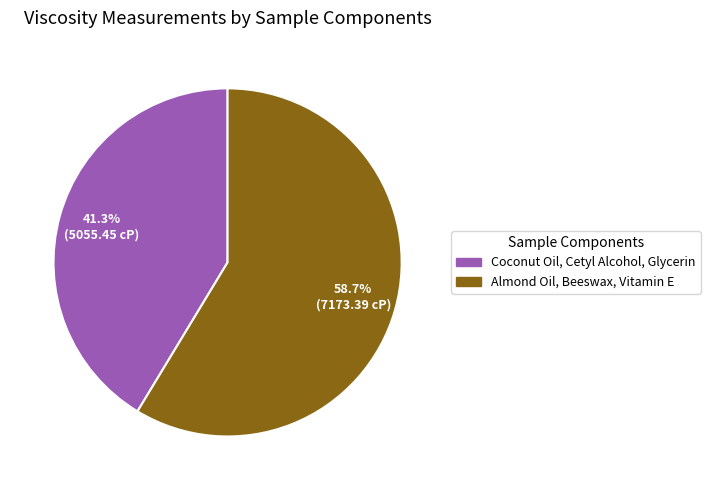

Is the sum of Coconut Oil, Cetyl Alcohol, Glycerin and Almond Oil, Beeswax, Vitamin E greater than half?

Yes